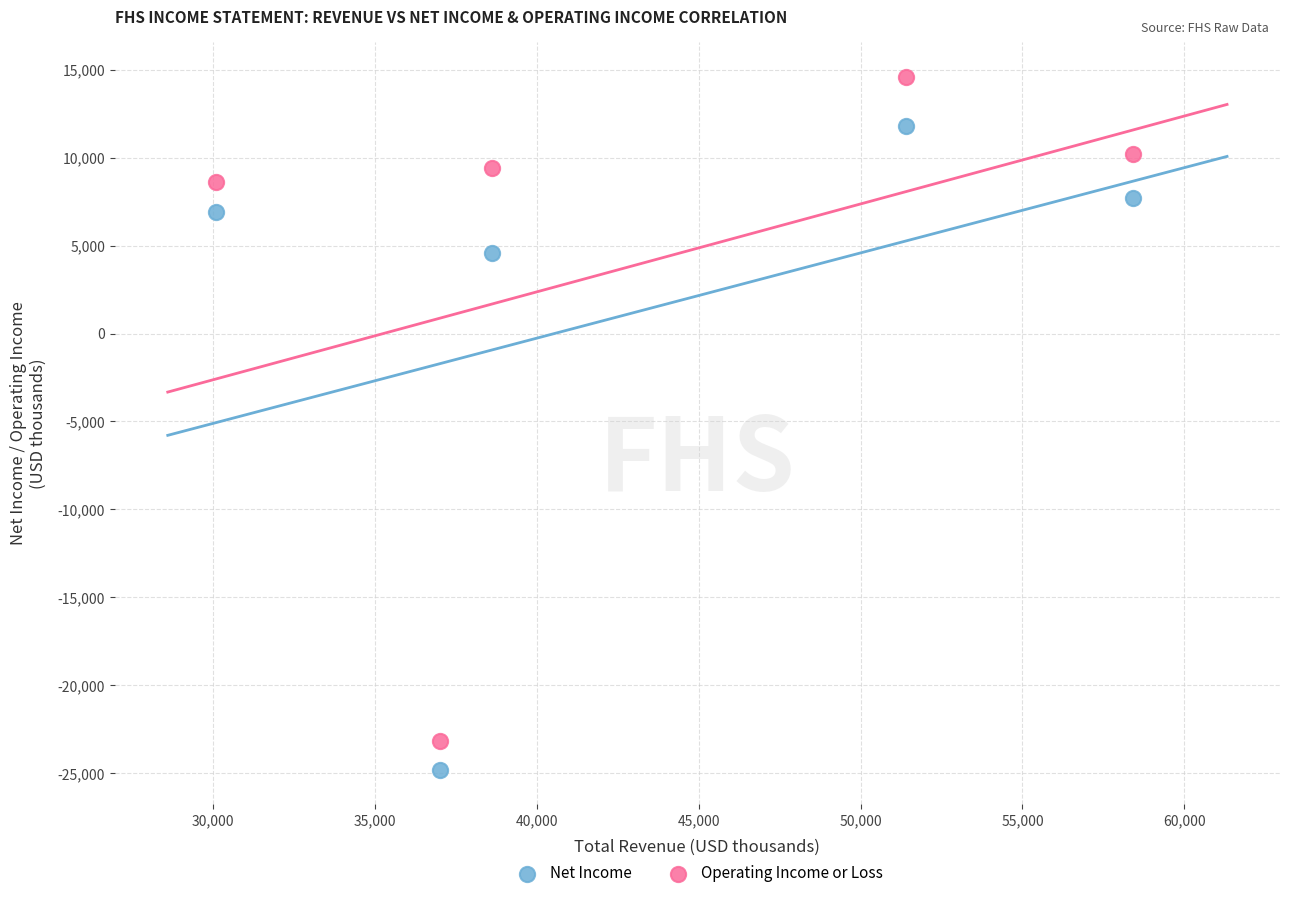

Which series contains the highest Y value?

Operating Income or Loss